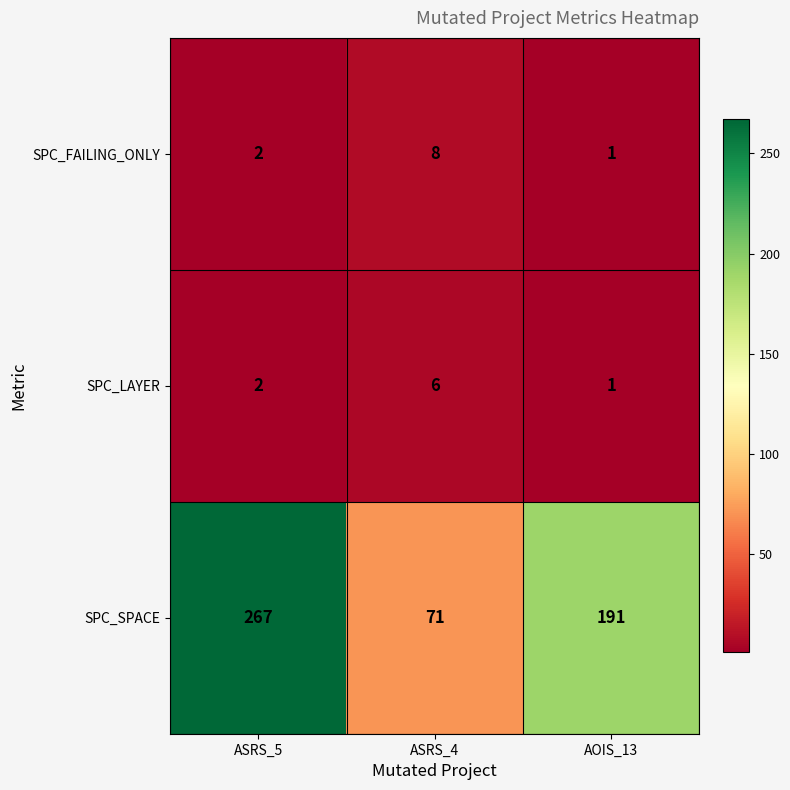

Which series has the largest total across all categories?

SPC_SPACE